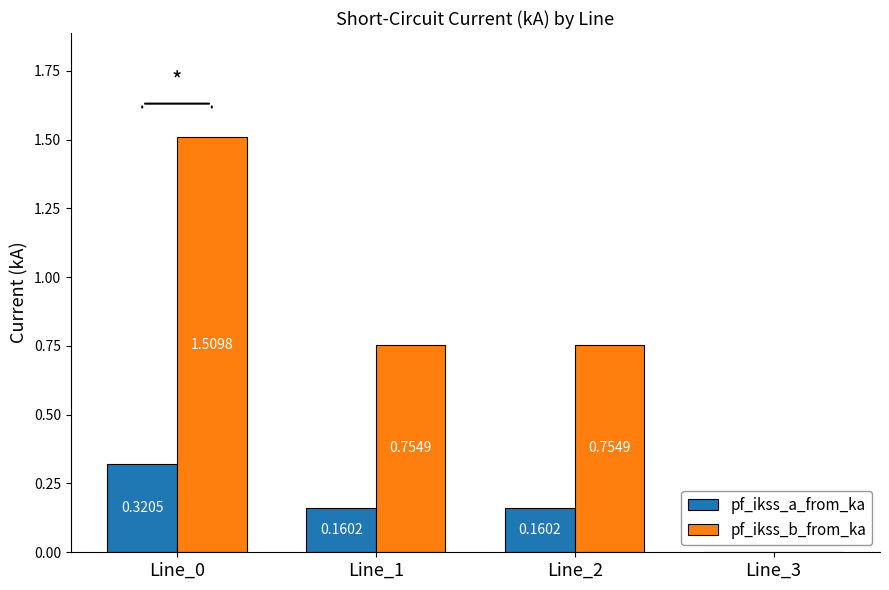

Where is pf_ikss_a_from_ka nearest to the value 0?

Line_3